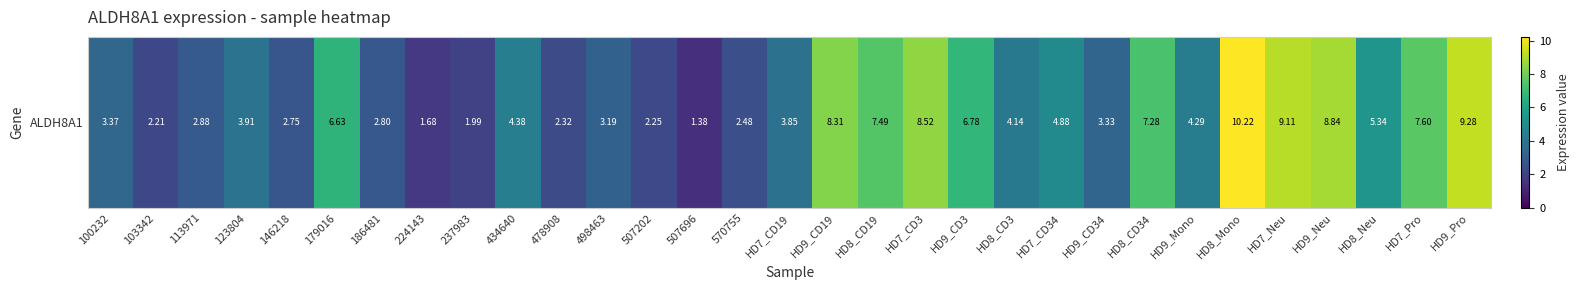

Which category has the highest value across all series?

HD8_Mono